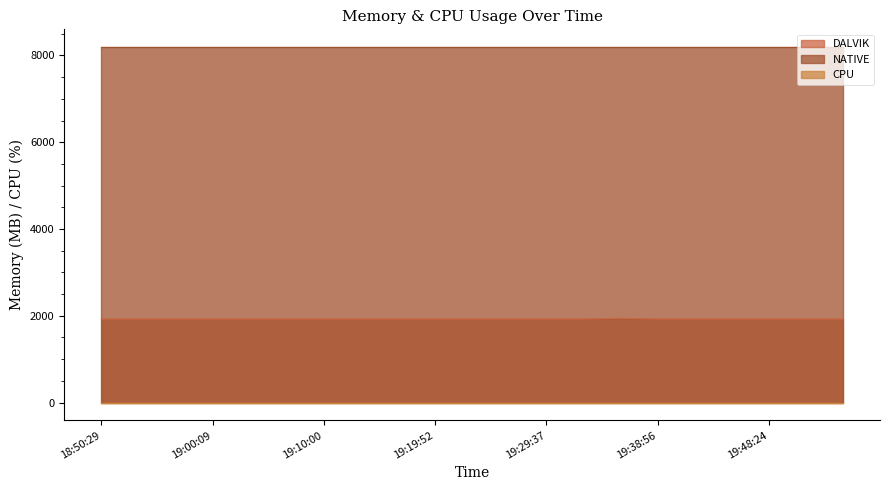

True or false: DALVIK and CPU intersect in this chart.

False